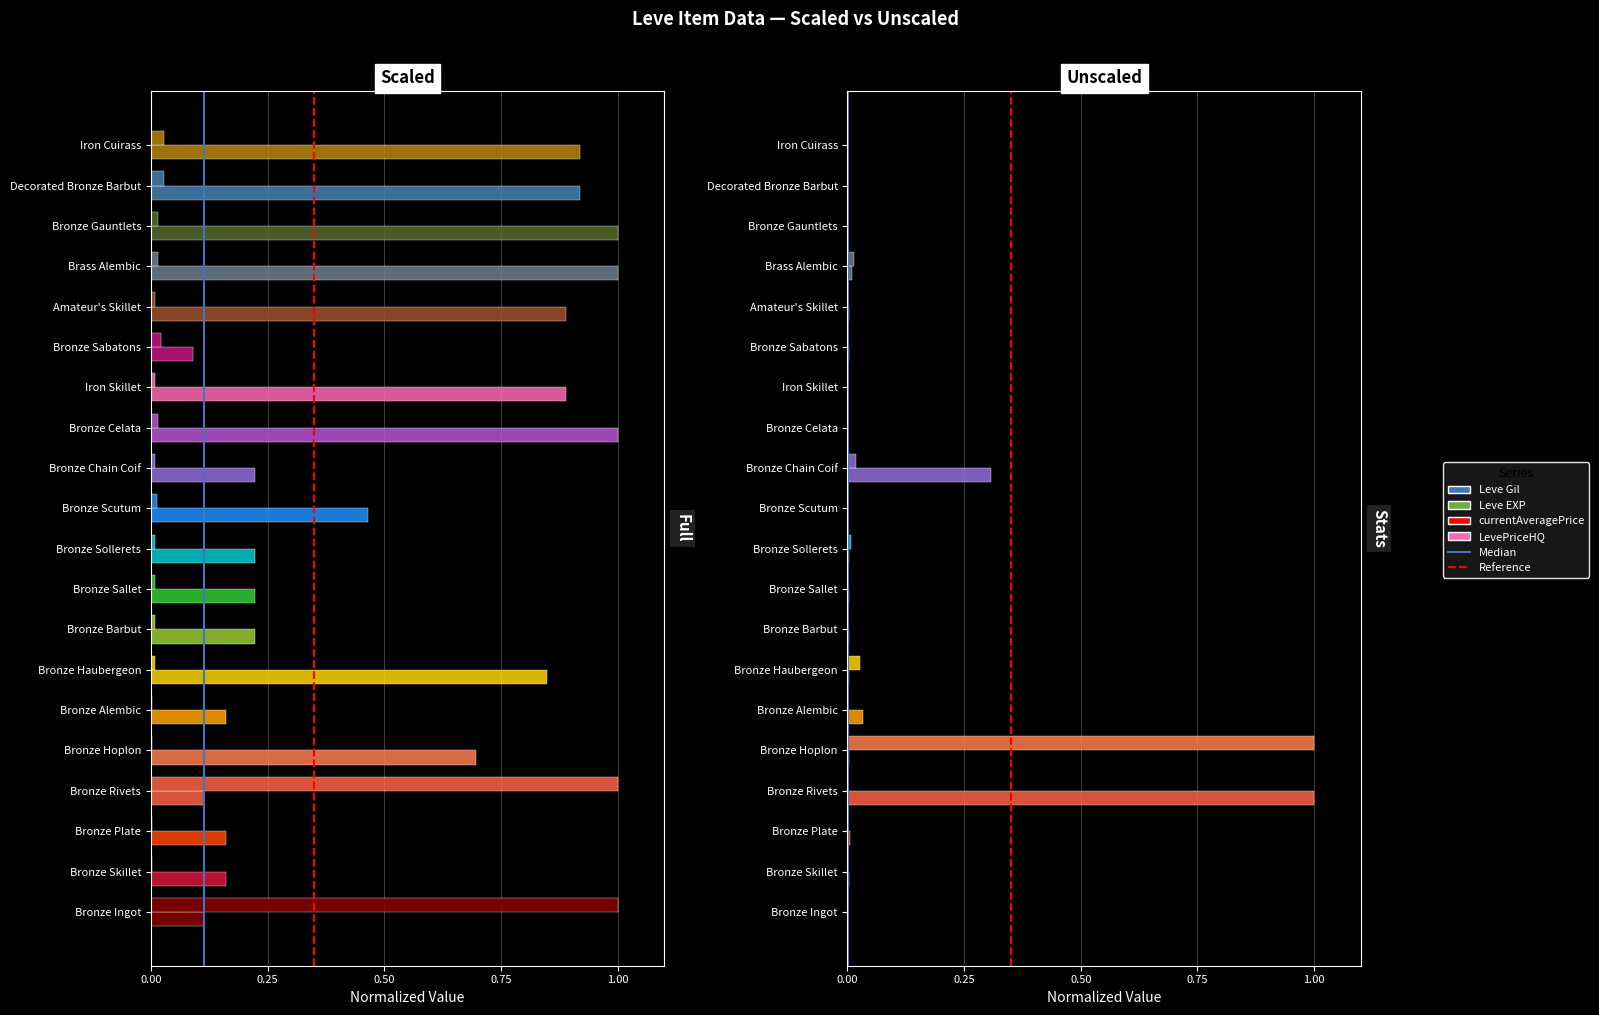

How many groups of bars are there?

20